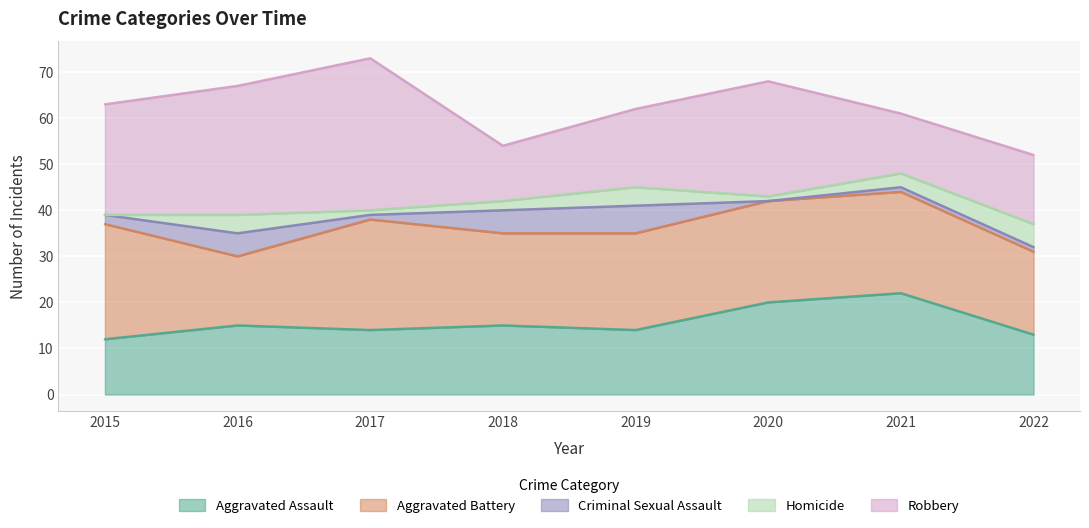

Where is Robbery nearest to the value 22?

2015